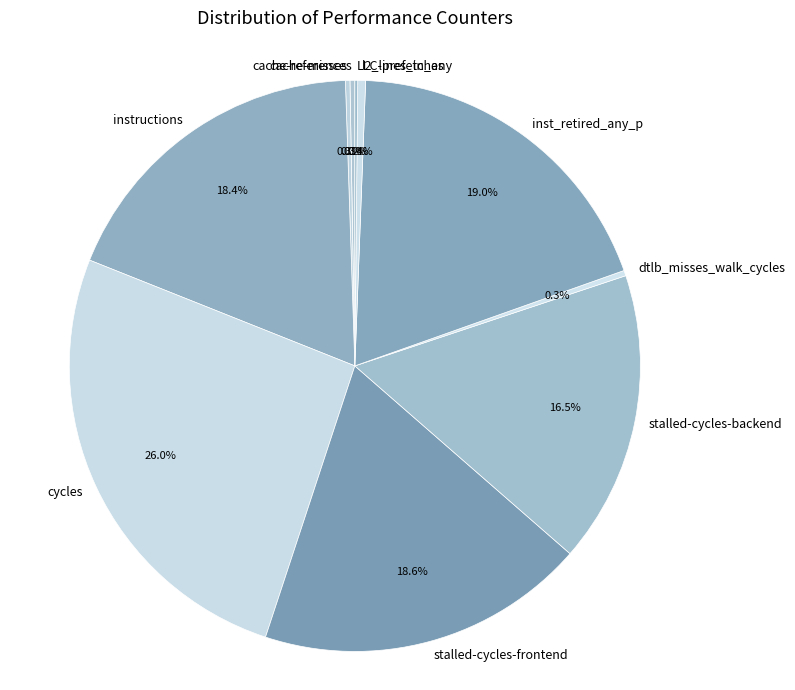

Does stalled-cycles-backend account for over 50% of the chart?

No